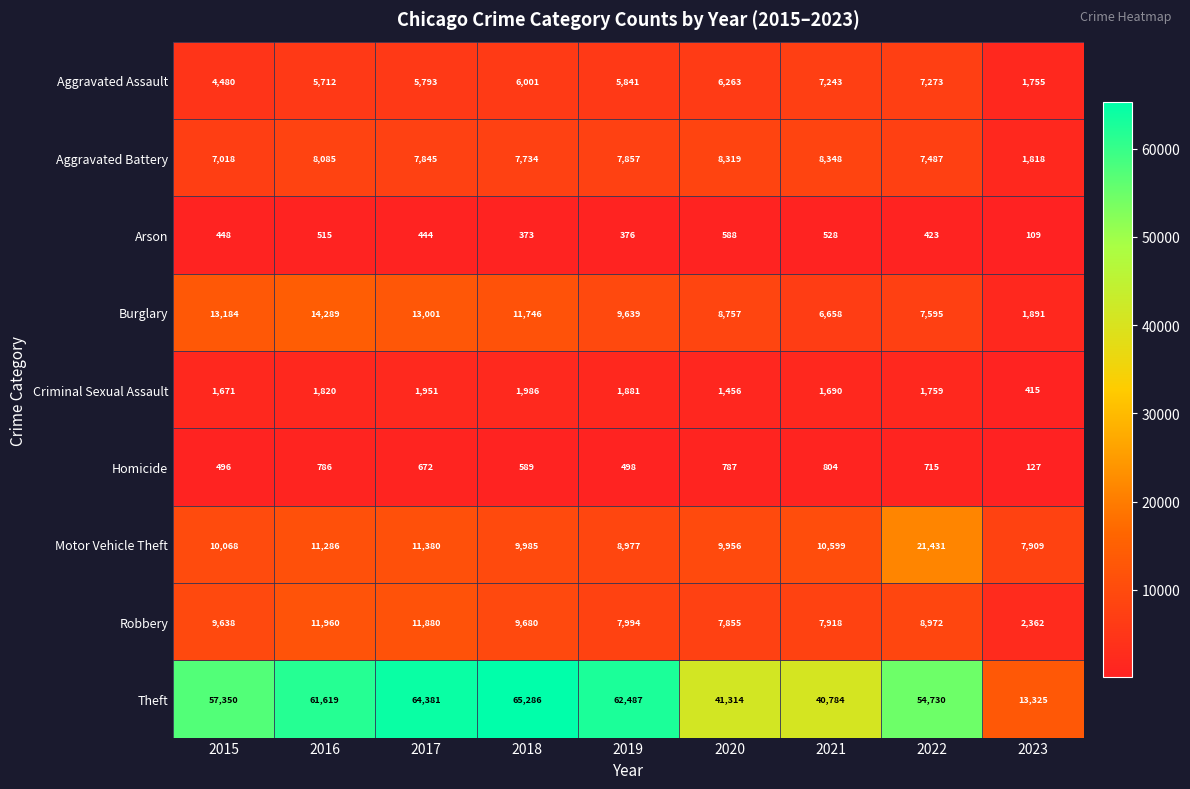

What is the lowest value of the Criminal Sexual Assault series?

415